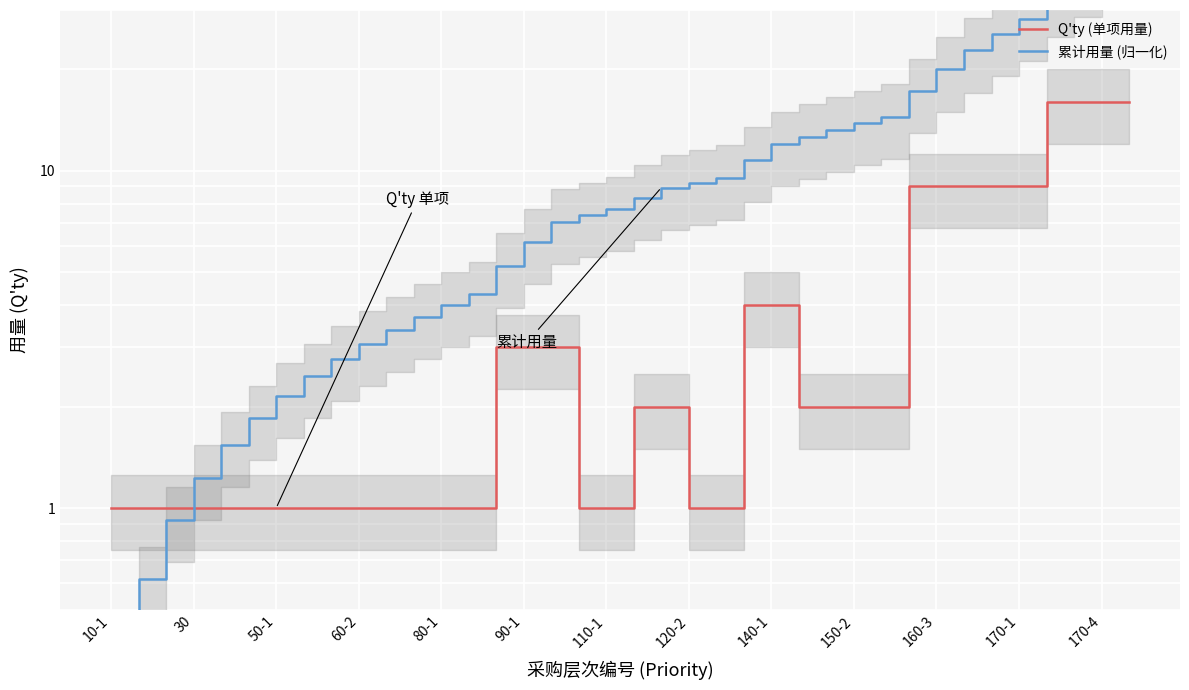

The 累计用量 (归一化) series shows 8.7 at 150-2. True or false?

False